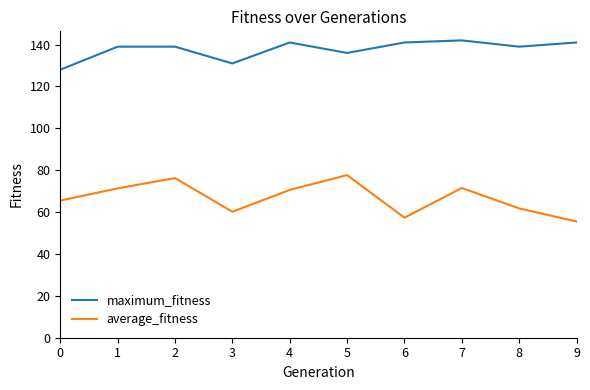

At 8, list the series in order from largest to smallest.

maximum_fitness, average_fitness